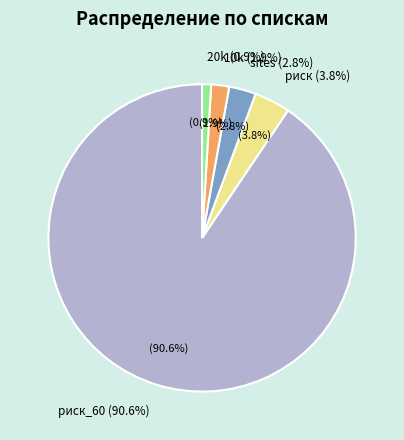

Combined, do риск and 20k account for over 50%?

No